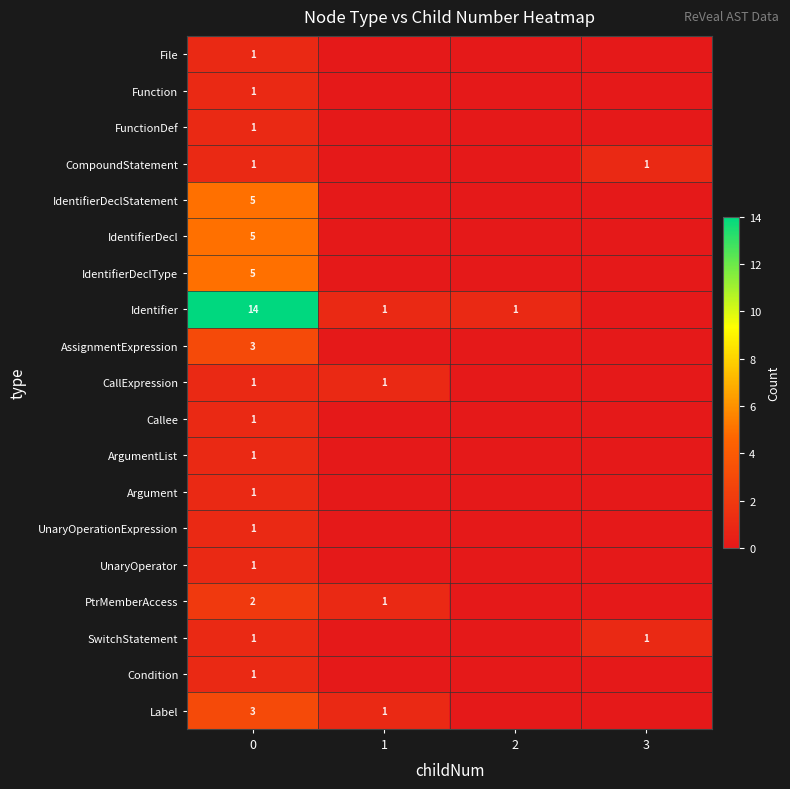

Is it true that Function equals 1 at 0?

True